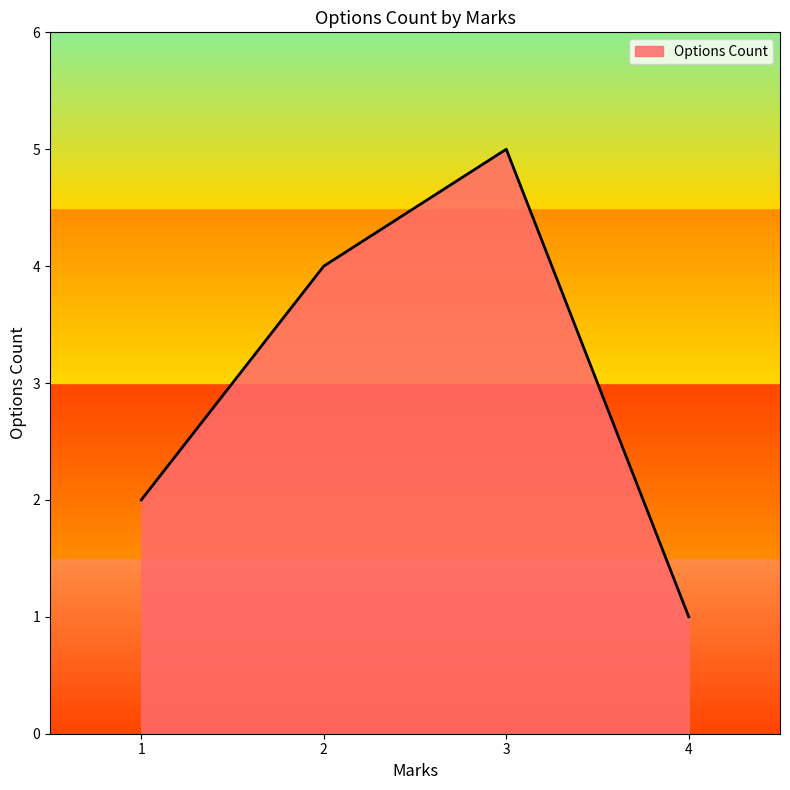

What is the greatest value displayed?

5